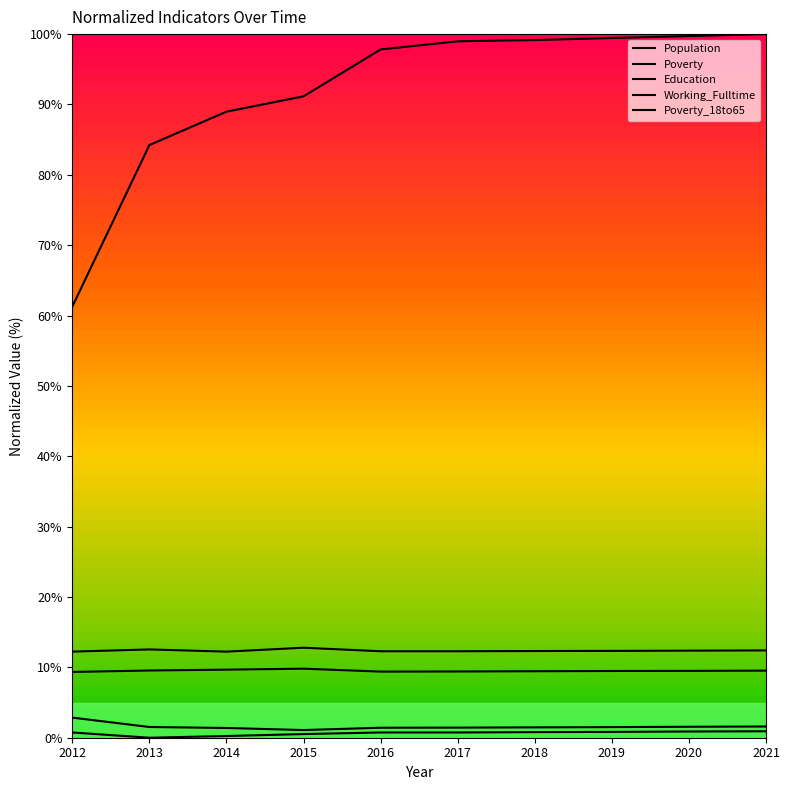

Is this an area chart (filled region under the line)?

No